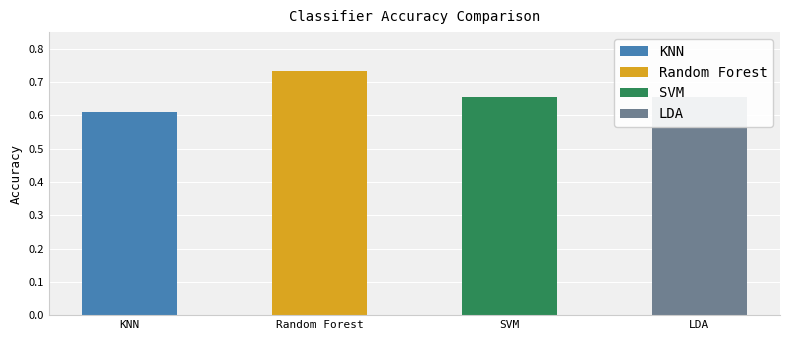

At which category does the chart reach its peak across all series?

Random Forest